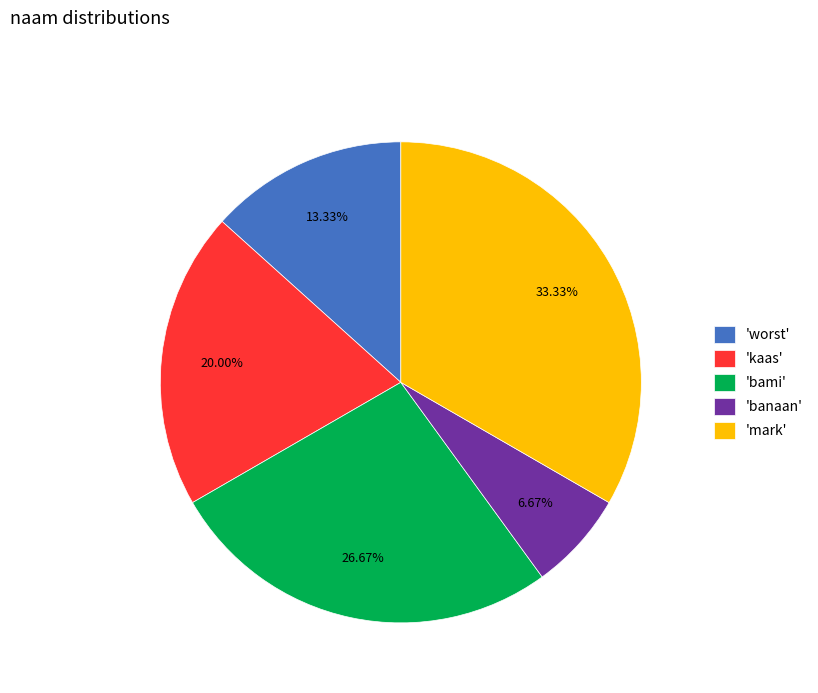

Does 'bami' account for over 50% of the chart?

No